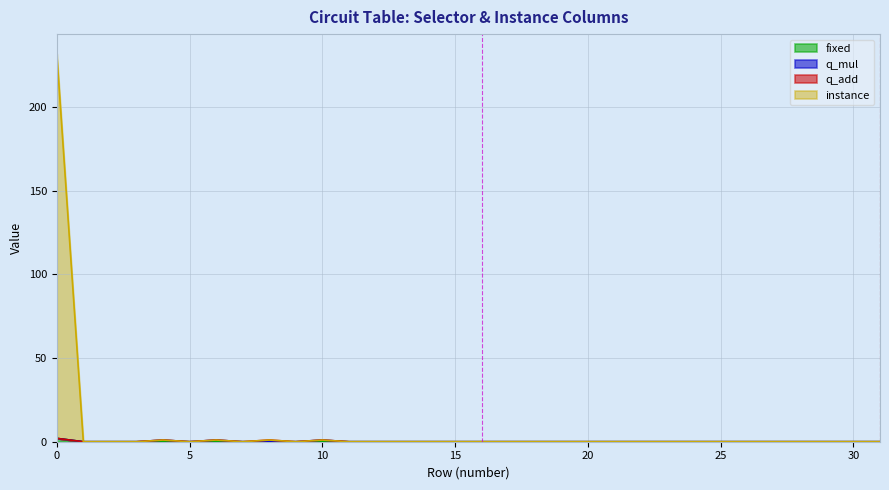

Which series has the largest range (max minus min)?

instance